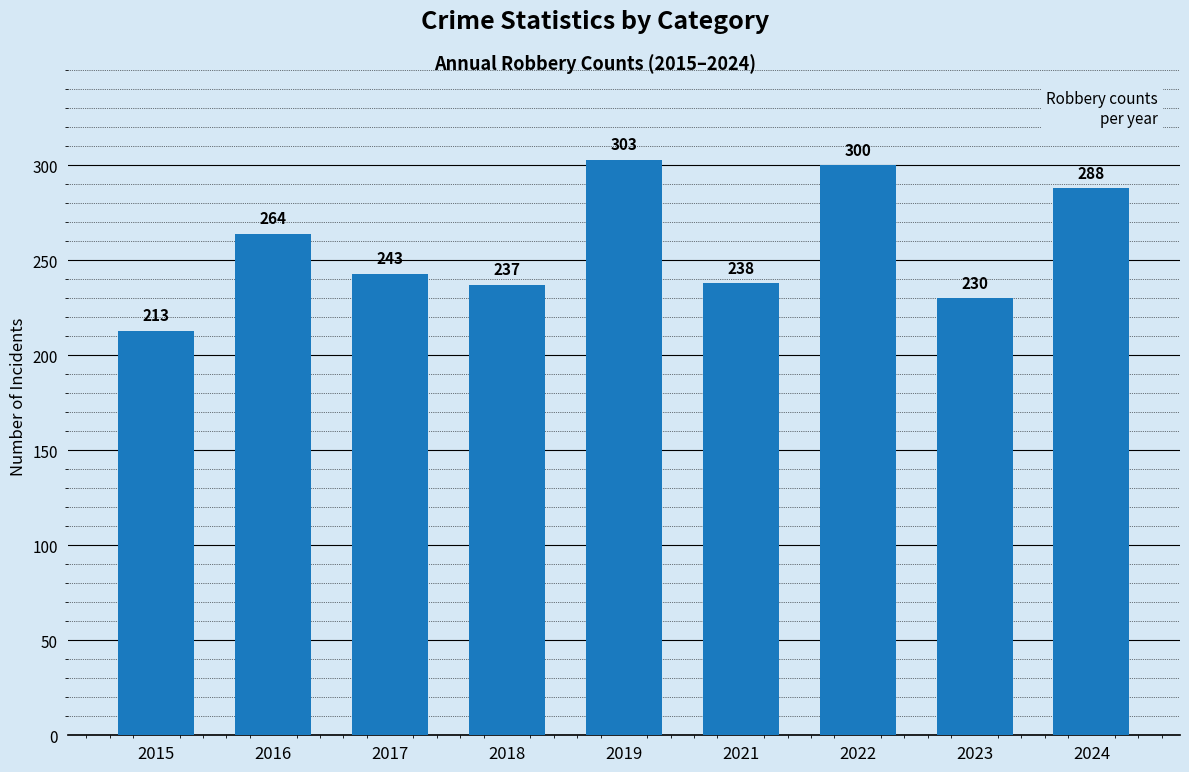

What is the ratio of the value at 2015 to the value at 2022?

0.7